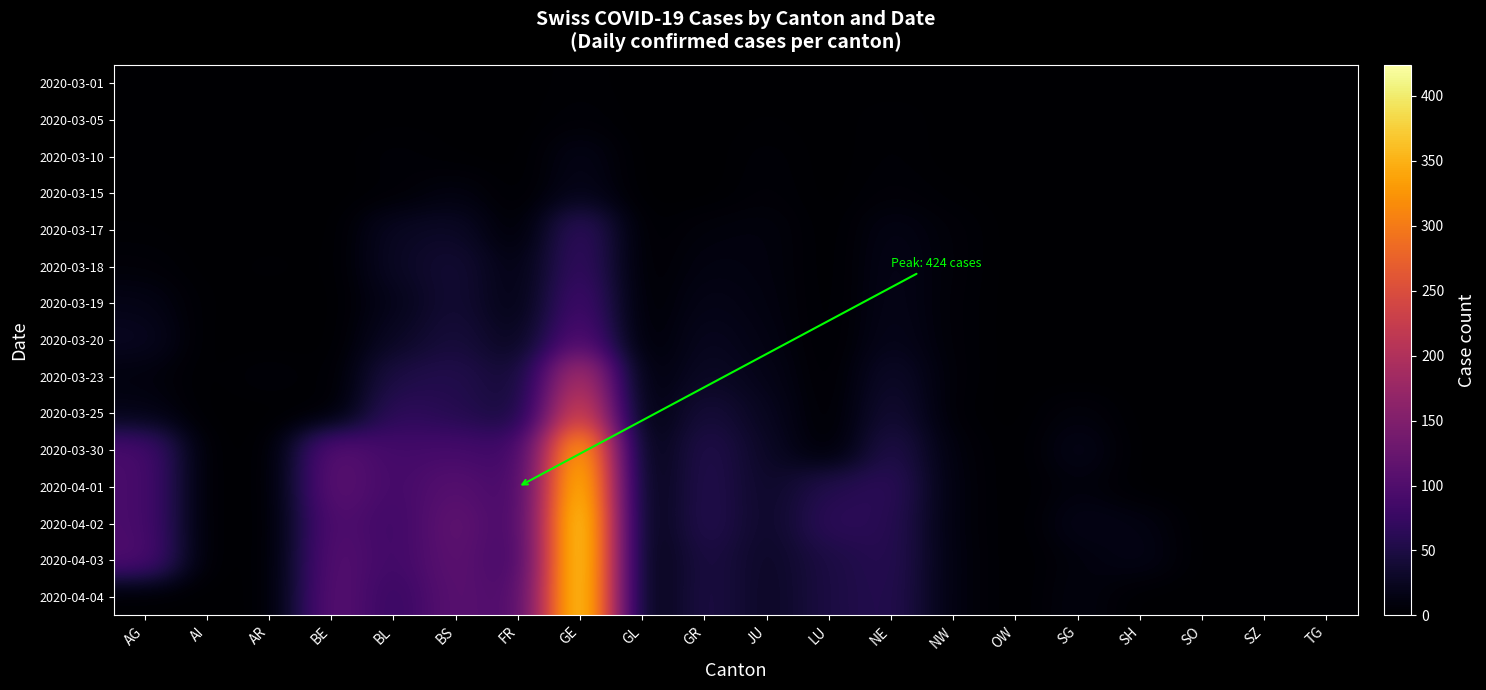

Reading right to left, transcribe all the data shown in this chart.

2020-03-01: TG=0	SZ=0	SO=0	SH=0	SG=0	OW=0	NW=0	NE=0	LU=0	JU=1	GR=0	GL=0	GE=3	FR=0	BS=0	BL=1	BE=0	AR=0	AI=0	AG=0
2020-03-05: TG=0	SZ=0	SO=0	SH=0	SG=0	OW=0	NW=0	NE=4	LU=0	JU=2	GR=0	GL=0	GE=5	FR=0	BS=1	BL=1	BE=0	AR=0	AI=0	AG=0
2020-03-10: TG=0	SZ=0	SO=0	SH=0	SG=0	OW=0	NW=0	NE=4	LU=0	JU=5	GR=0	GL=0	GE=18	FR=0	BS=1	BL=5	BE=0	AR=0	AI=0	AG=0
2020-03-15: TG=0	SZ=0	SO=0	SH=0	SG=0	OW=0	NW=2	NE=6	LU=0	JU=6	GR=0	GL=0	GE=20	FR=0	BS=13	BL=3	BE=0	AR=0	AI=0	AG=0
2020-03-17: TG=0	SZ=0	SO=0	SH=0	SG=0	OW=0	NW=6	NE=16	LU=0	JU=11	GR=9	GL=0	GE=75	FR=0	BS=30	BL=26	BE=0	AR=0	AI=0	AG=2
2020-03-18: TG=0	SZ=0	SO=0	SH=0	SG=0	OW=0	NW=6	NE=18	LU=0	JU=11	GR=13	GL=0	GE=78	FR=11	BS=40	BL=27	BE=0	AR=3	AI=0	AG=6
2020-03-19: TG=1	SZ=0	SO=0	SH=0	SG=0	OW=0	NW=5	NE=19	LU=0	JU=12	GR=18	GL=0	GE=92	FR=12	BS=40	BL=19	BE=0	AR=0	AI=1	AG=17
2020-03-20: TG=0	SZ=0	SO=0	SH=0	SG=0	OW=0	NW=5	NE=21	LU=0	JU=14	GR=24	GL=0	GE=109	FR=20	BS=45	BL=27	BE=0	AR=0	AI=0	AG=25
2020-03-23: TG=0	SZ=0	SO=0	SH=0	SG=0	OW=0	NW=5	NE=33	LU=0	JU=18	GR=29	GL=3	GE=214	FR=35	BS=56	BL=51	BE=0	AR=7	AI=0	AG=10
2020-03-25: TG=0	SZ=0	SO=0	SH=0	SG=10	OW=0	NW=3	NE=41	LU=0	JU=23	GR=45	GL=2	GE=258	FR=39	BS=58	BL=68	BE=0	AR=0	AI=0	AG=16
2020-03-30: TG=0	SZ=0	SO=0	SH=0	SG=19	OW=0	NW=8	NE=57	LU=0	JU=28	GR=58	GL=3	GE=382	FR=77	BS=90	BL=86	BE=112	AR=0	AI=0	AG=94
2020-04-01: TG=0	SZ=0	SO=0	SH=0	SG=10	OW=0	NW=9	NE=66	LU=57	JU=29	GR=59	GL=5	GE=406	FR=81	BS=108	BL=86	BE=115	AR=0	AI=0	AG=94
2020-04-02: TG=0	SZ=0	SO=0	SH=14	SG=18	OW=0	NW=9	NE=61	LU=66	JU=29	GR=60	GL=5	GE=424	FR=80	BS=119	BL=81	BE=104	AR=0	AI=0	AG=94
2020-04-03: TG=0	SZ=0	SO=0	SH=17	SG=9	OW=0	NW=10	NE=61	LU=49	JU=28	GR=51	GL=5	GE=424	FR=77	BS=115	BL=82	BE=109	AR=0	AI=0	AG=100
2020-04-04: TG=0	SZ=0	SO=0	SH=0	SG=12	OW=0	NW=10	NE=59	LU=49	JU=27	GR=52	GL=5	GE=421	FR=89	BS=112	BL=73	BE=113	AR=0	AI=0	AG=0